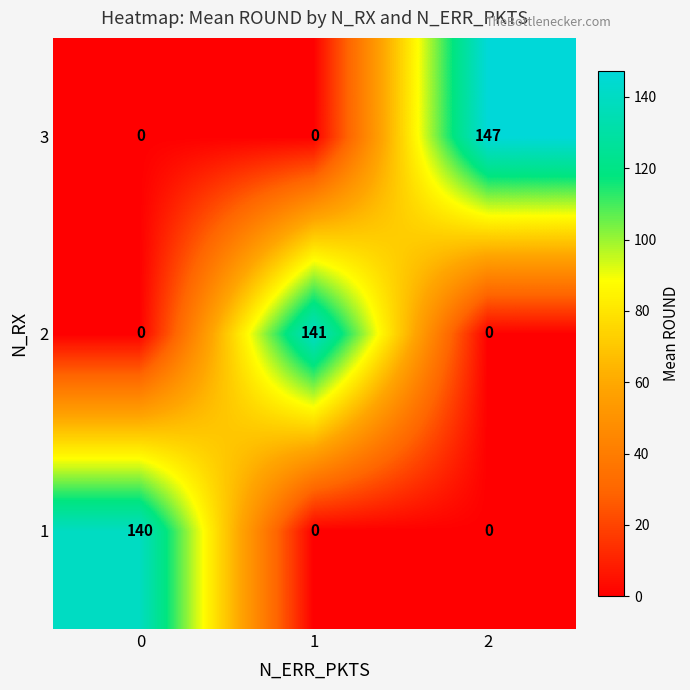

How many series are shown in this chart?

3